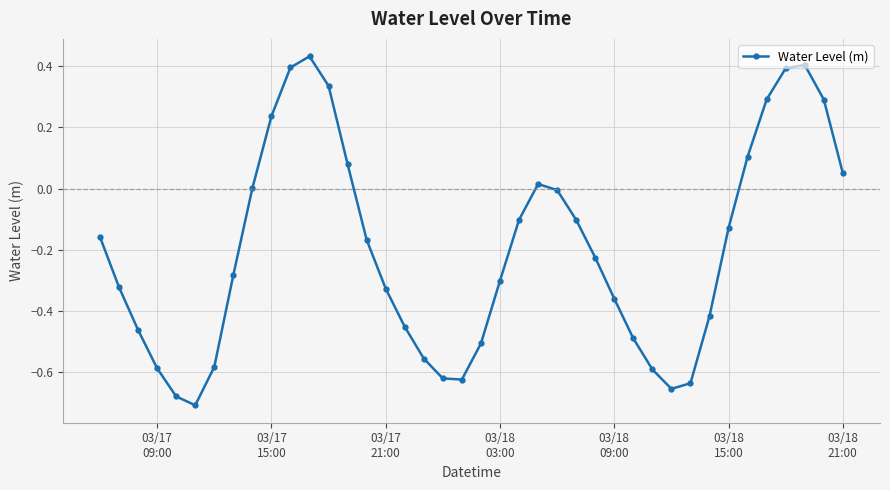

How many points are lower than both their immediate neighbors (excluding endpoints)?

3